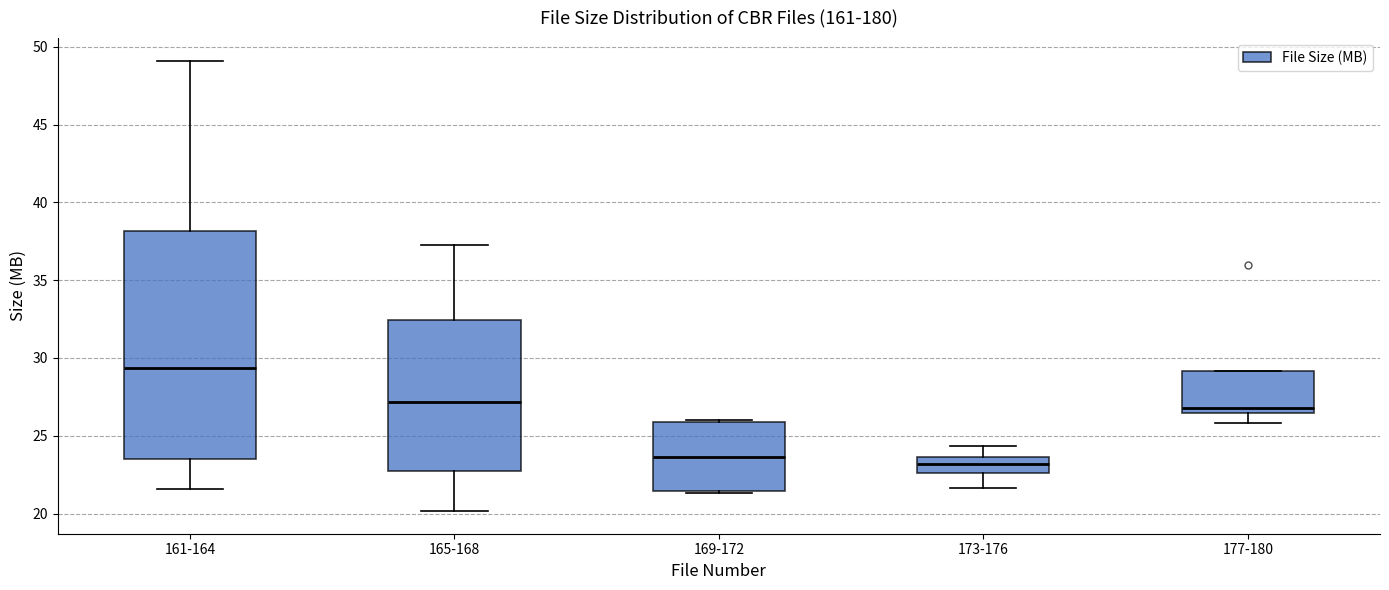

Reading left to right, read every box against the y-axis: the position of its median line, the range the box covers, and the ends of its whiskers. The values are not printed on the chart, so give them approximately, as read against the axis.

161-164: median 29.5, box 23.5 to 38.0, whiskers 21.5 to 49.0
165-168: median 27.0, box 22.5 to 32.5, whiskers 20.0 to 37.0
169-172: median 23.5, box 21.5 to 26.0, whiskers 21.5 to 26.0 (just above the box's upper edge)
173-176: median 23.0, box 22.5 to 23.5, whiskers 21.5 to 24.5
177-180: median 27.0, box 26.5 to 29.0, whiskers 26.0 to 29.0